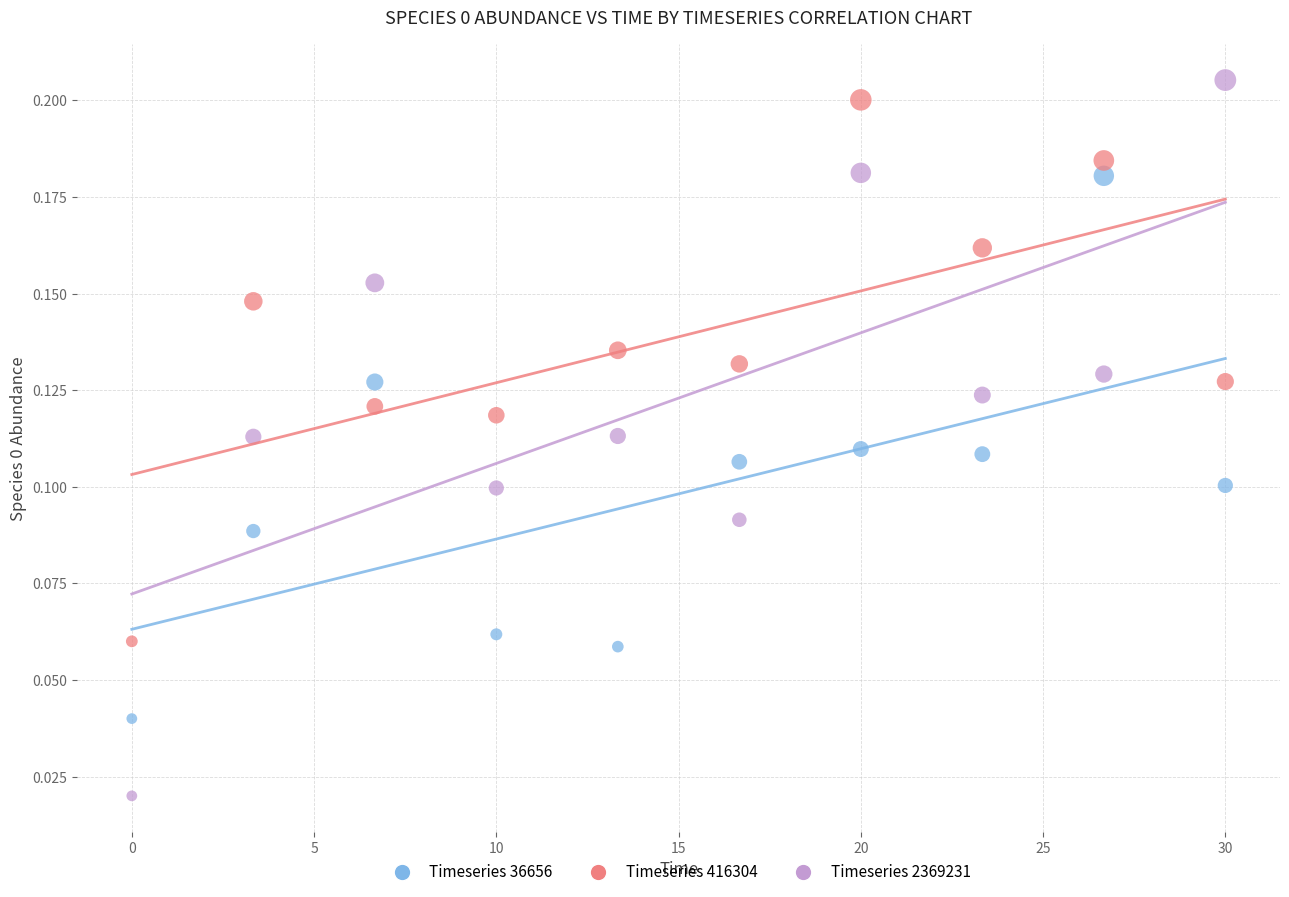

Across all data points, what is the range of X values (max minus min)?

30.0